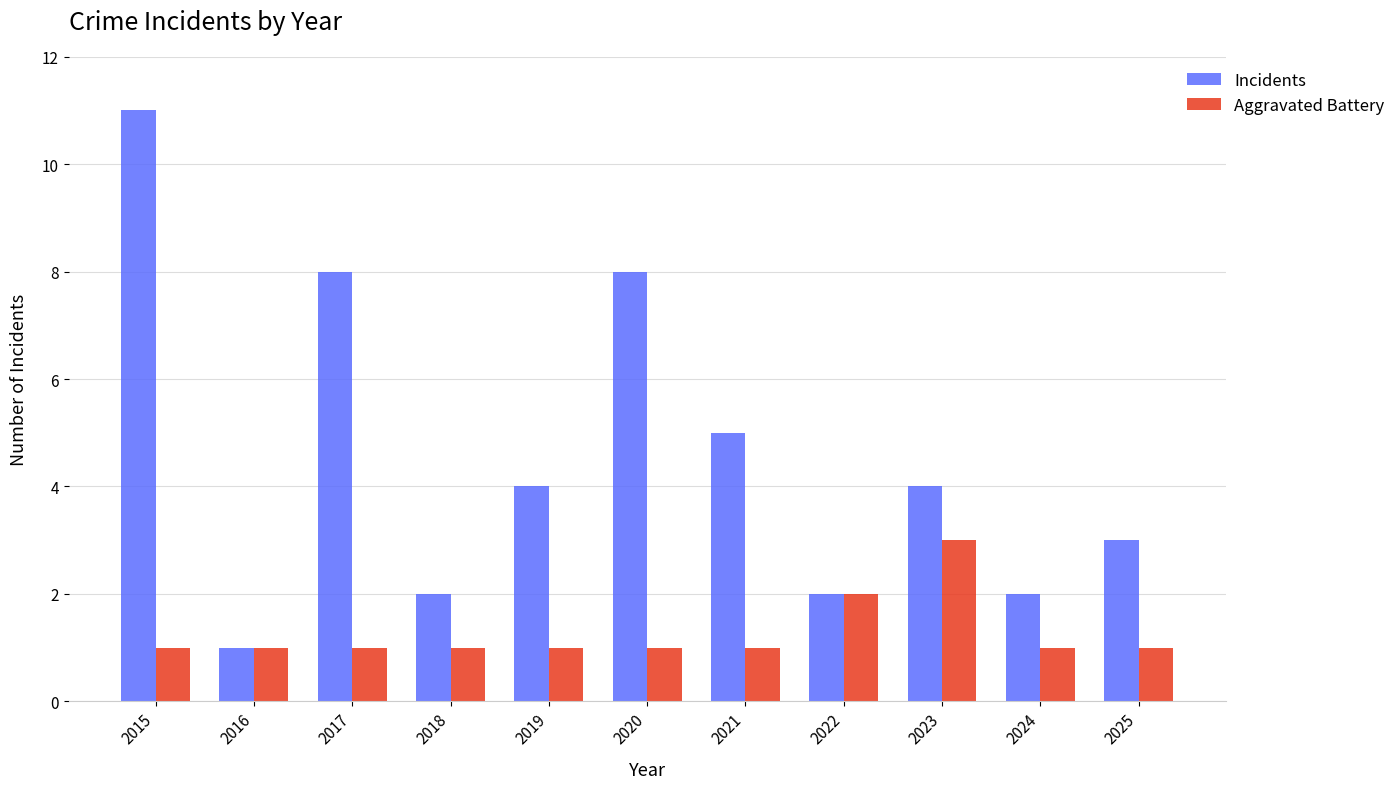

Does the chart contain stacked bars?

No